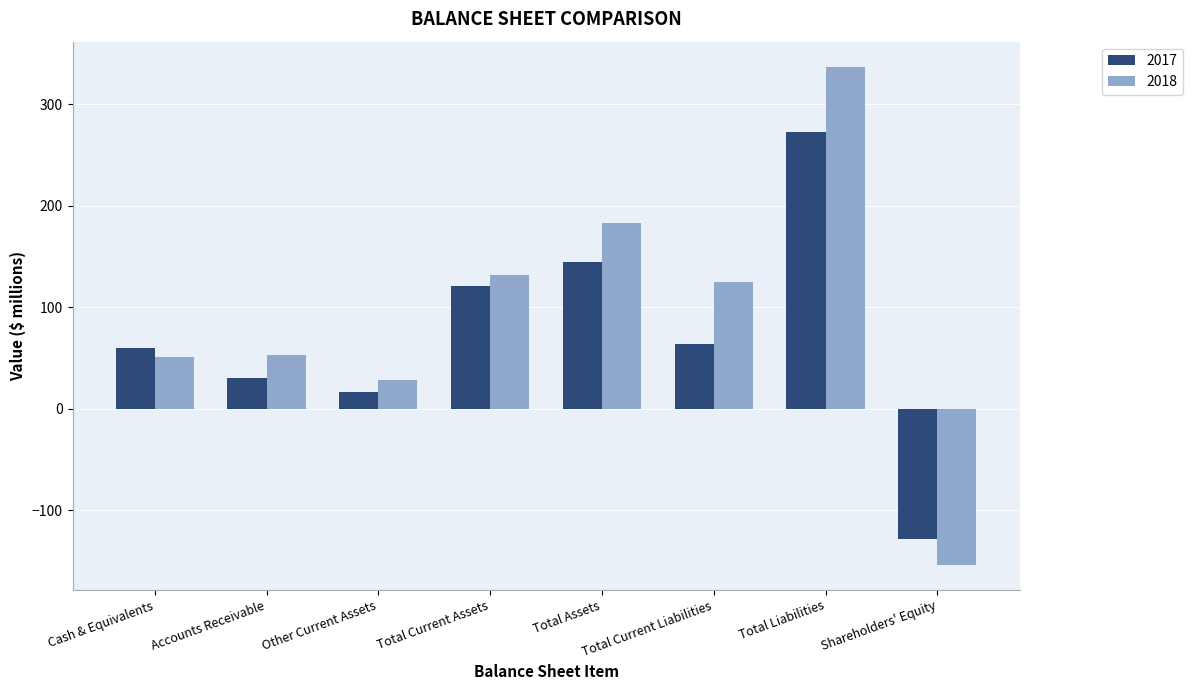

What is the spread (max minus min) of values at Shareholders' Equity?

25